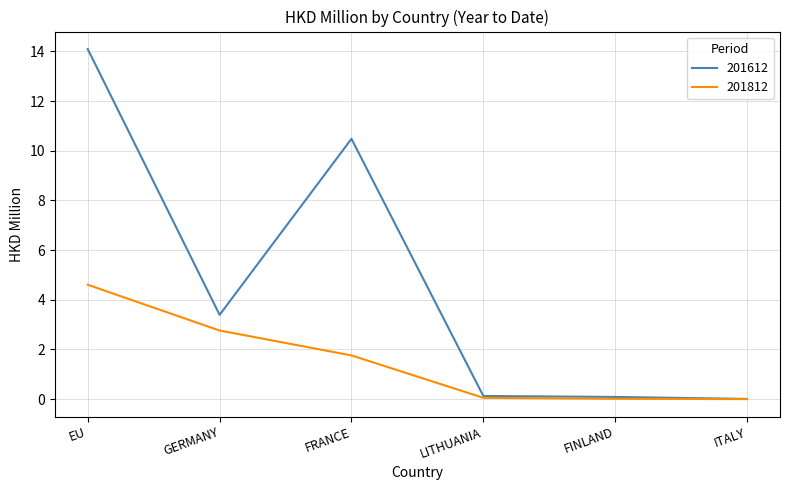

What is the approximate value of 201612 at FINLAND?

0.1